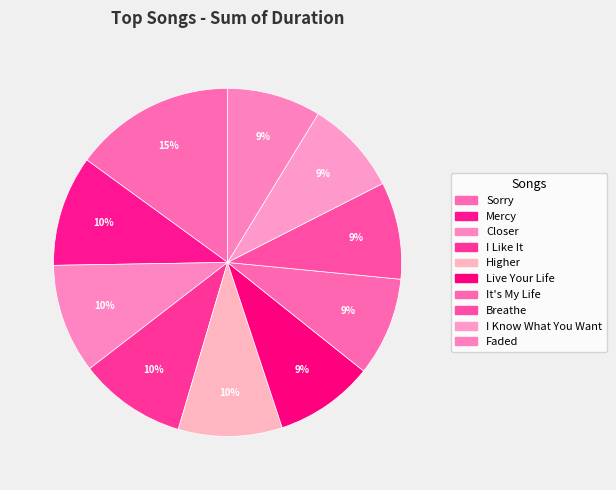

What percentage is NOT represented by I Like It?

90.0%